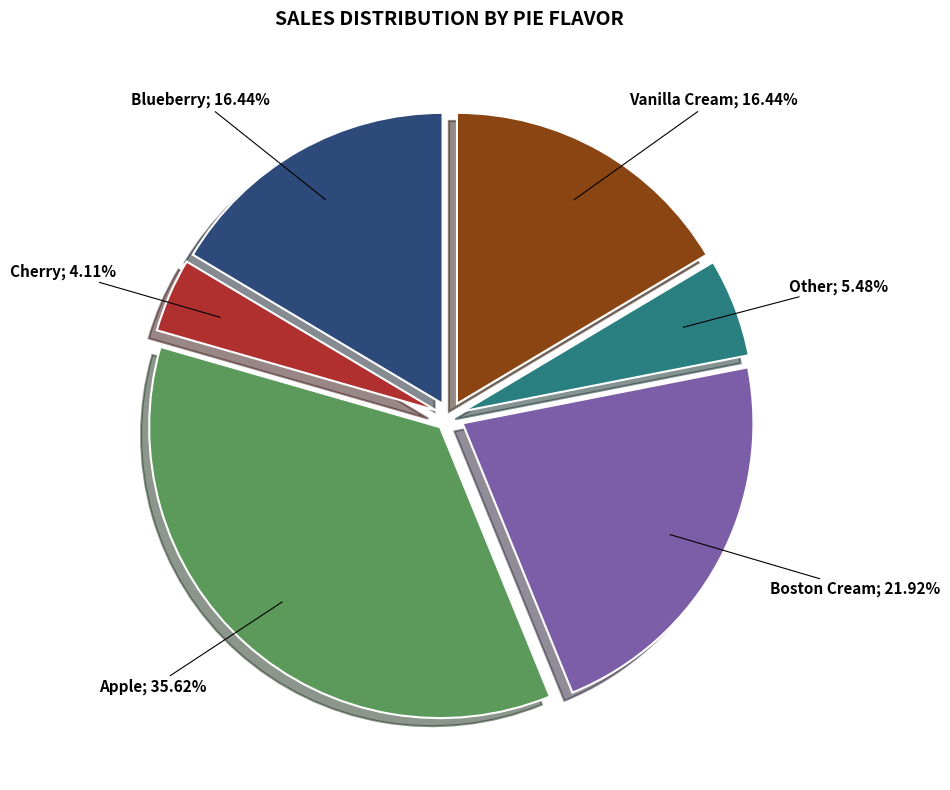

Does any single category account for the majority?

No